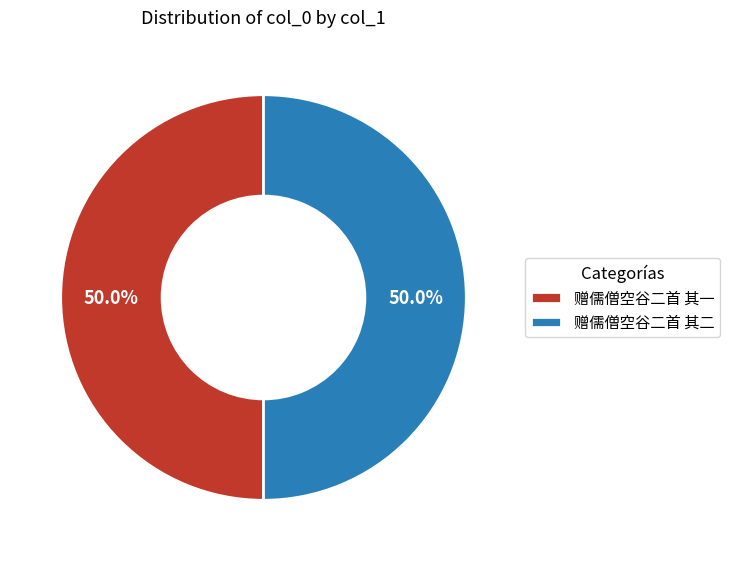

Is the sum of 赠儒僧空谷二首 其一 and 赠儒僧空谷二首 其二 greater than half?

Yes